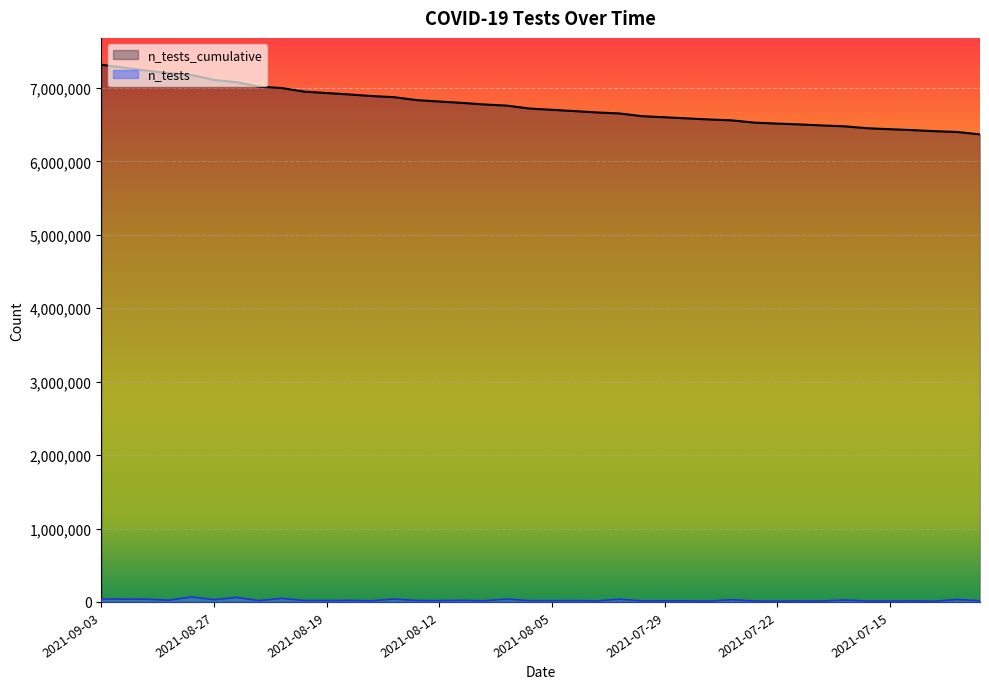

Read the n_tests_cumulative value at 2021-07-20, to the nearest 100.

6489700